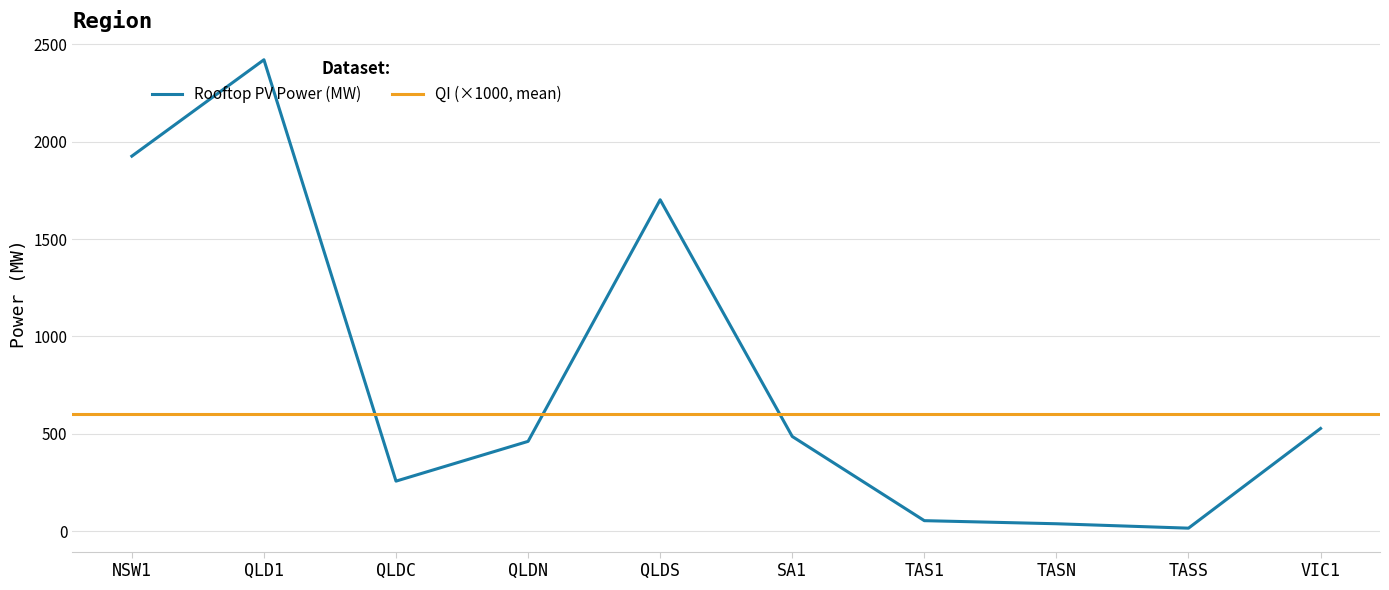

At which label does Rooftop PV Power (MW) reach its peak?

QLD1